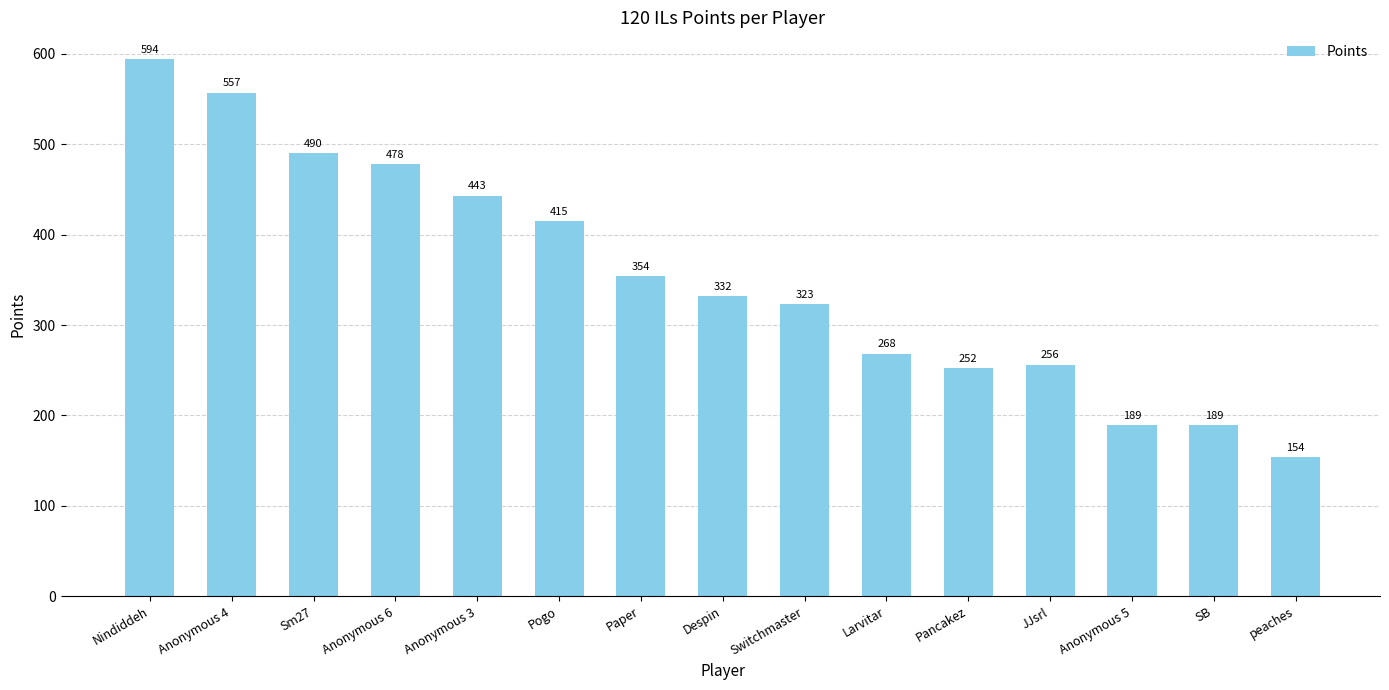

The value at Pogo is 265. True or false?

False